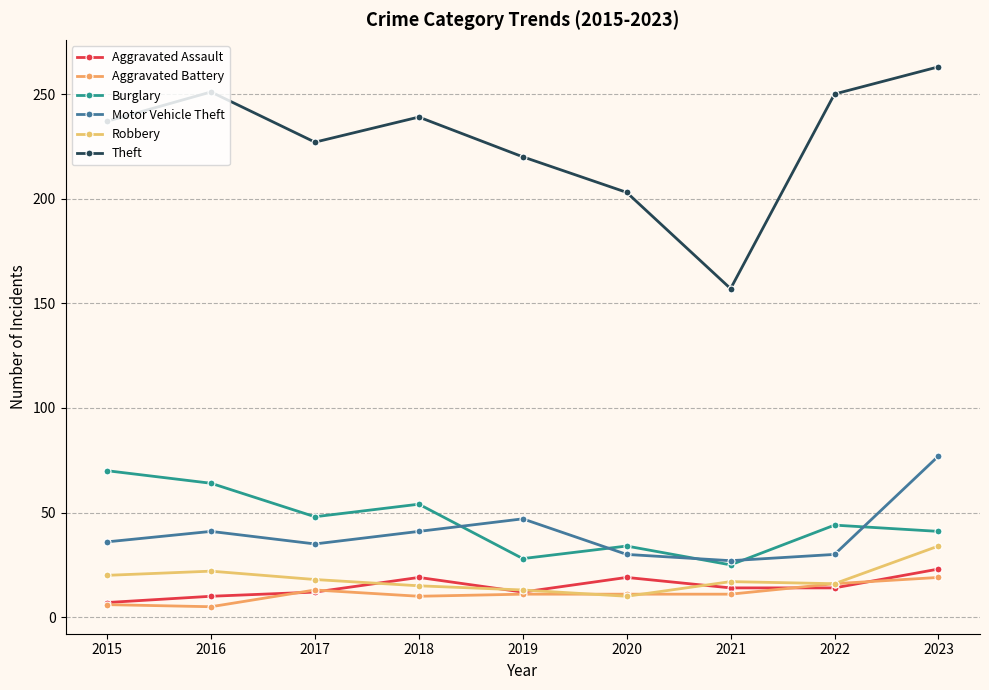

True or false: Aggravated Assault and Theft intersect in this chart.

False